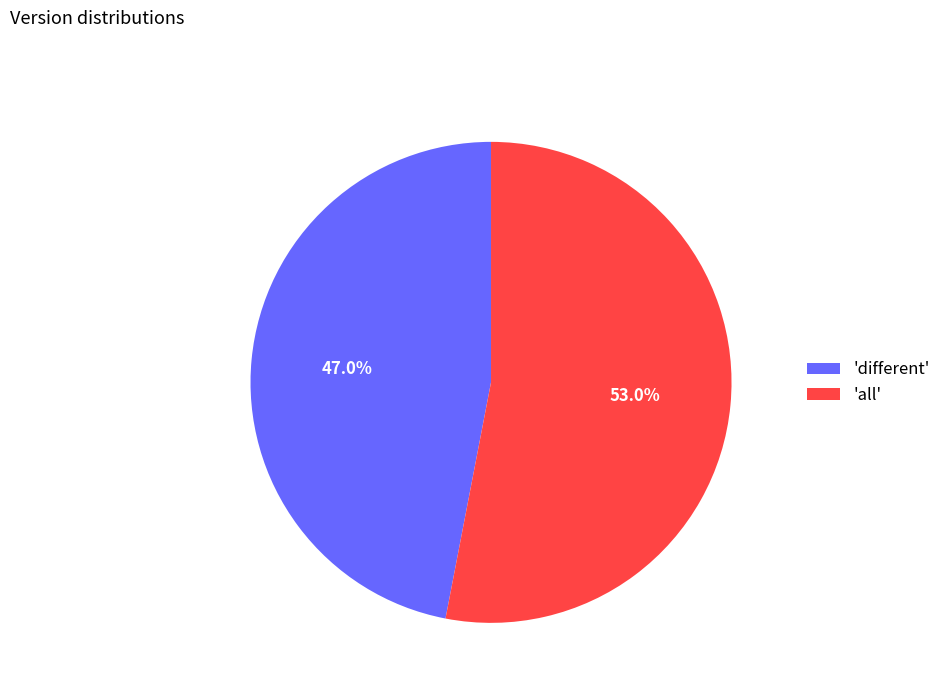

How many segments does this pie chart have?

2